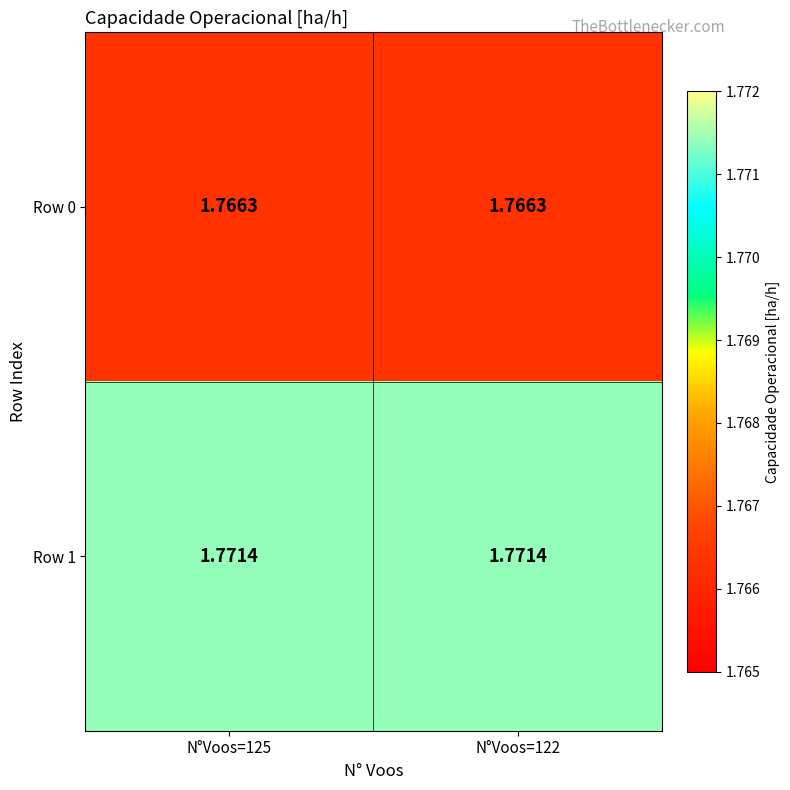

Is the value of Row 1 at N°Voos=125 greater than the value of Row 0 at N°Voos=122?

Yes